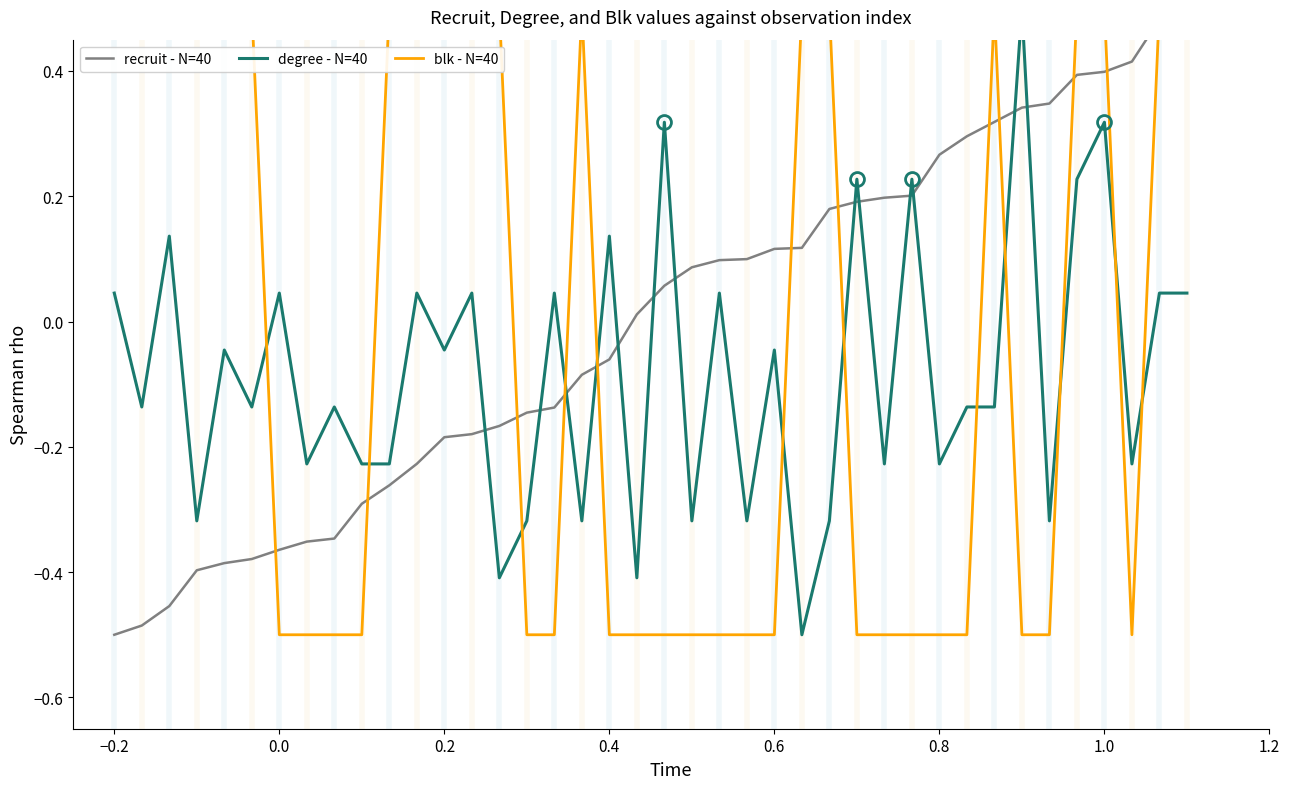

Rank the series by their average value, from highest to lowest.

recruit - N=40, blk - N=40, degree - N=40